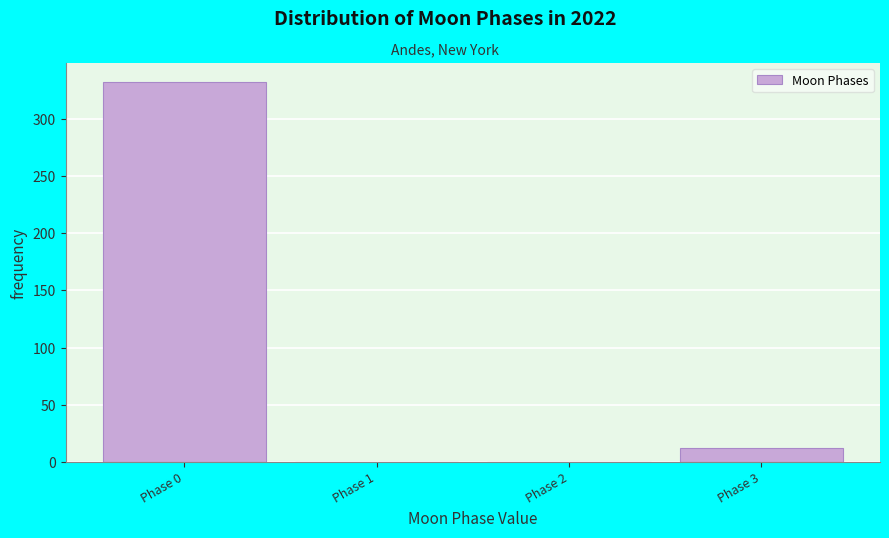

Reading left to right, transcribe this chart: for each bar, give the range it covers on the x-axis and its height. The values are not printed on the chart, so give them approximately, as read against the axis.

-0.5 to 0.5: 330
0.5 to 1.5: 0
1.5 to 2.5: 0
2.5 to 3.5: 10